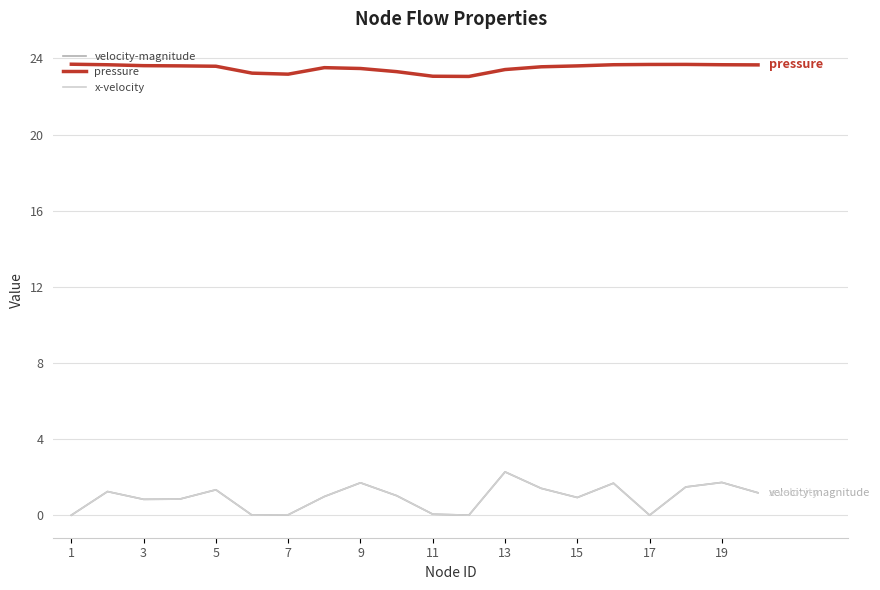

Which series has the largest total across all categories?

pressure